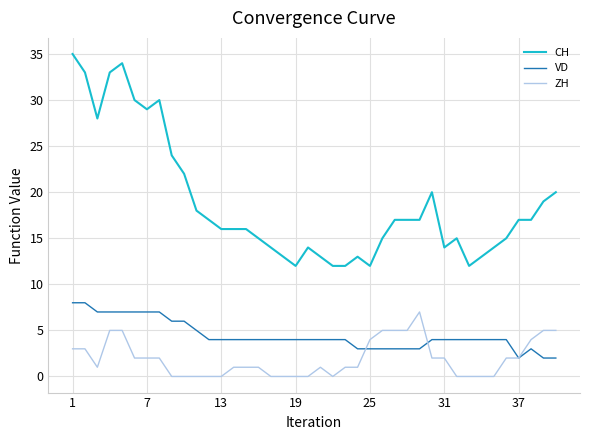

What is the greatest value displayed?

35